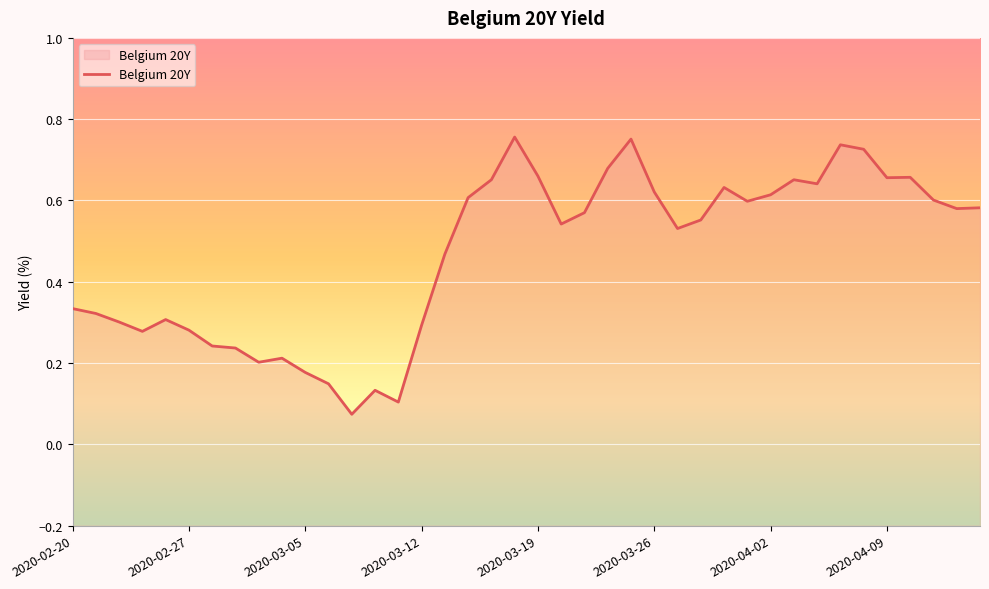

What is the difference between the maximum and minimum values?

0.7